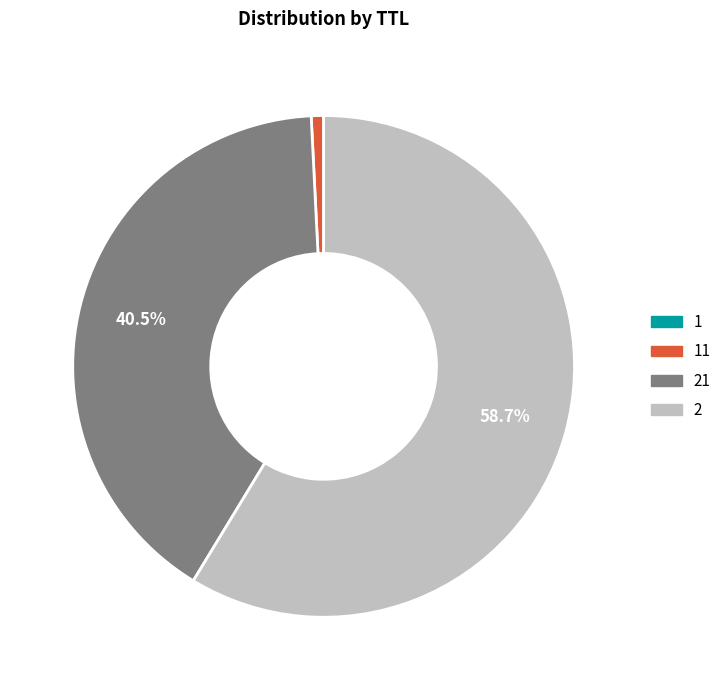

Is there any slice that represents more than half of the pie?

Yes